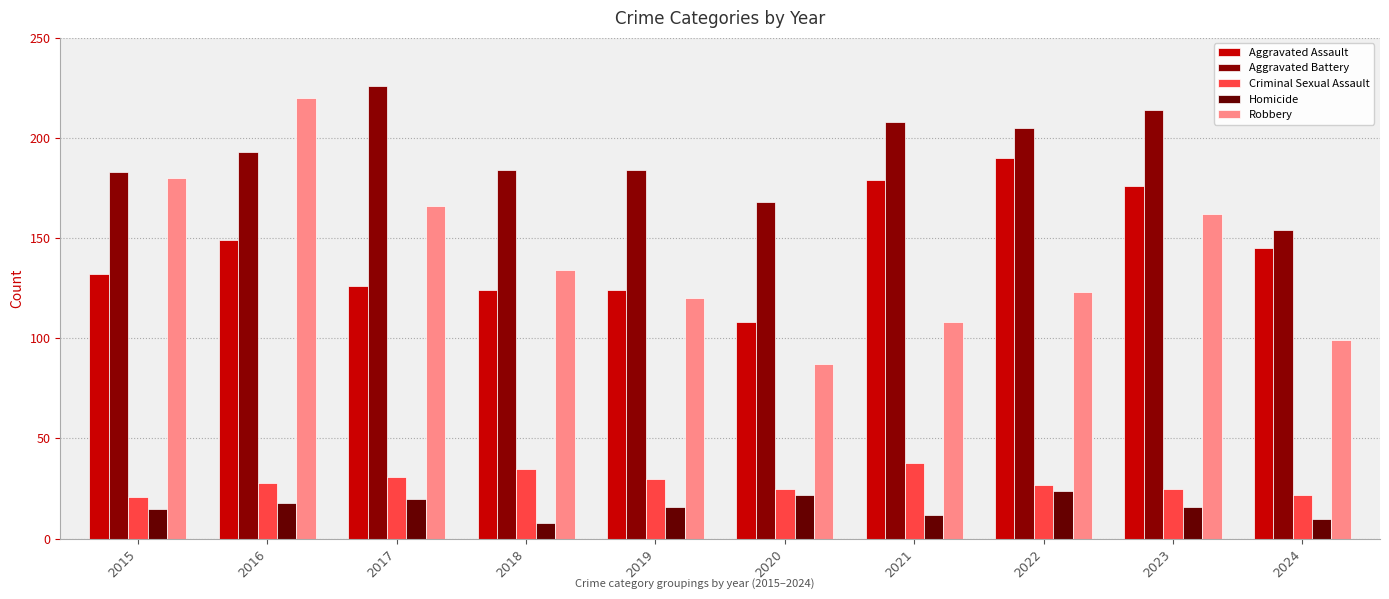

Reading right to left, what are all the values shown in this chart?

Aggravated Assault: 2024=145	2023=176	2022=190	2021=179	2020=108	2019=124	2018=124	2017=126	2016=149	2015=132
Aggravated Battery: 2024=154	2023=214	2022=205	2021=208	2020=168	2019=184	2018=184	2017=226	2016=193	2015=183
Criminal Sexual Assault: 2024=22	2023=25	2022=27	2021=38	2020=25	2019=30	2018=35	2017=31	2016=28	2015=21
Homicide: 2024=10	2023=16	2022=24	2021=12	2020=22	2019=16	2018=8	2017=20	2016=18	2015=15
Robbery: 2024=99	2023=162	2022=123	2021=108	2020=87	2019=120	2018=134	2017=166	2016=220	2015=180